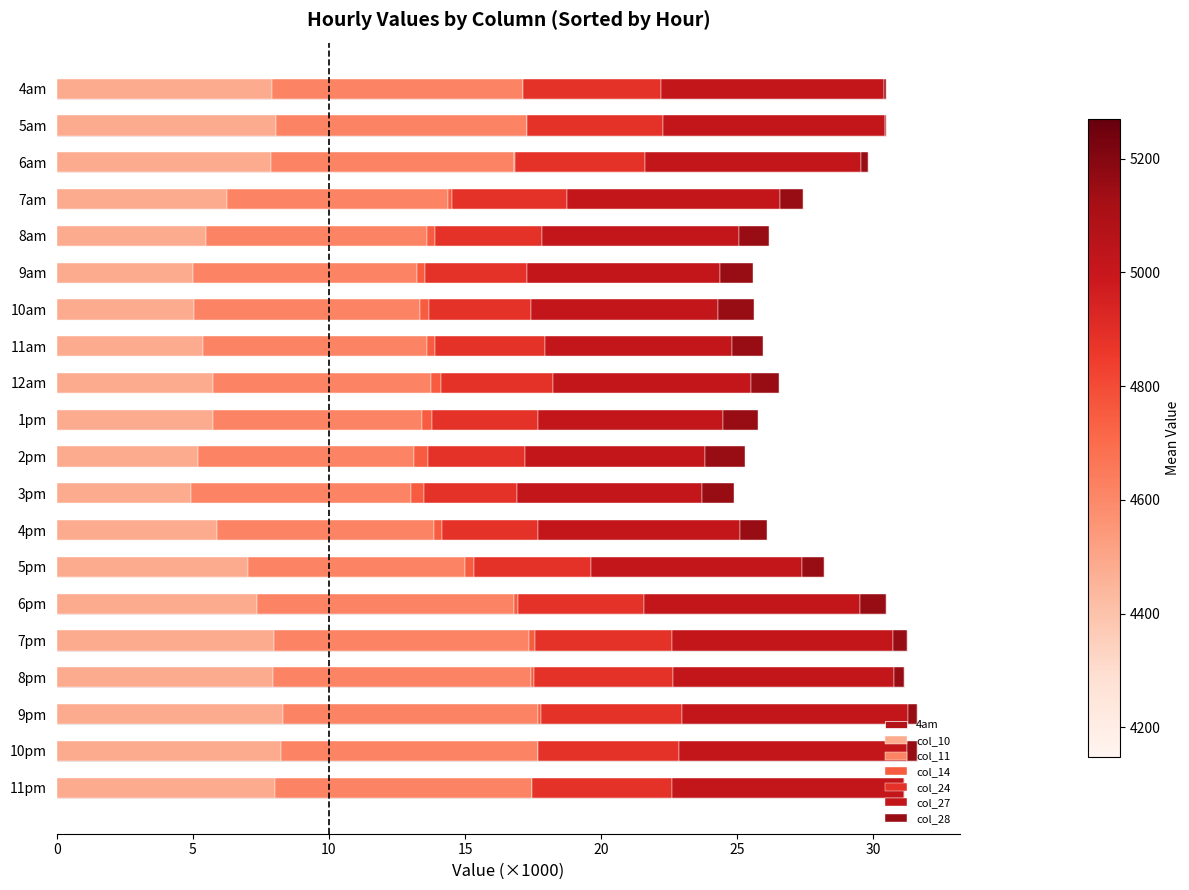

Rank the series at 7am from highest to lowest value.

col_11, col_27, col_10, col_24, col_28, col_14